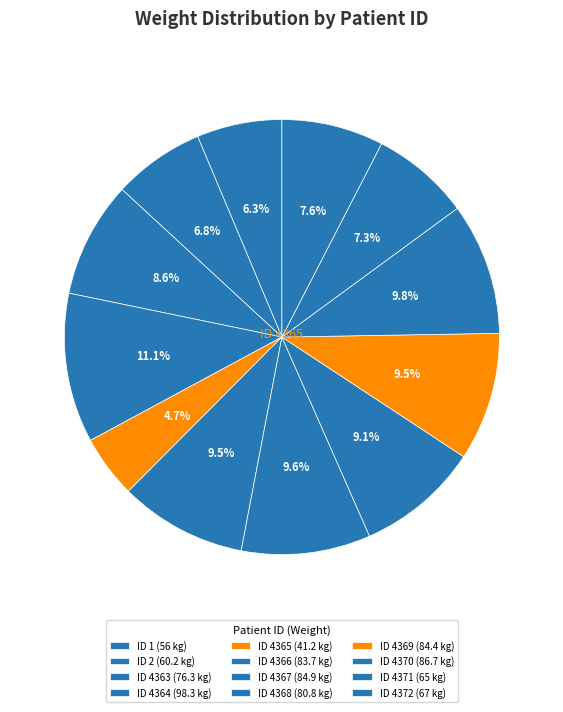

How many slices are in this pie chart?

12